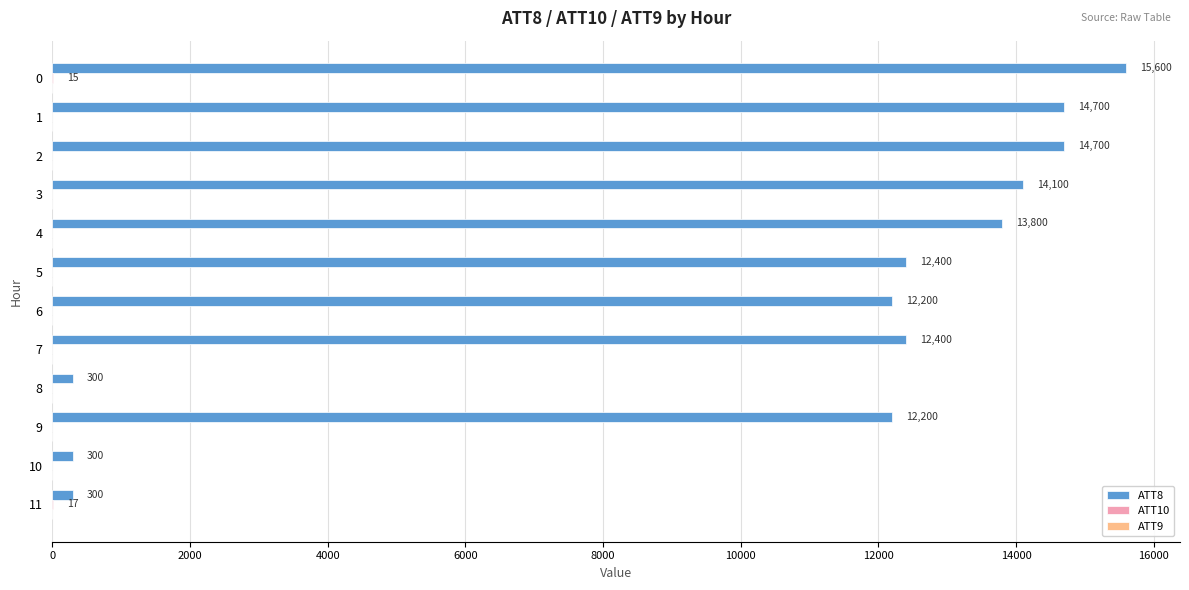

Which series changed the most between 3 and 11?

ATT8